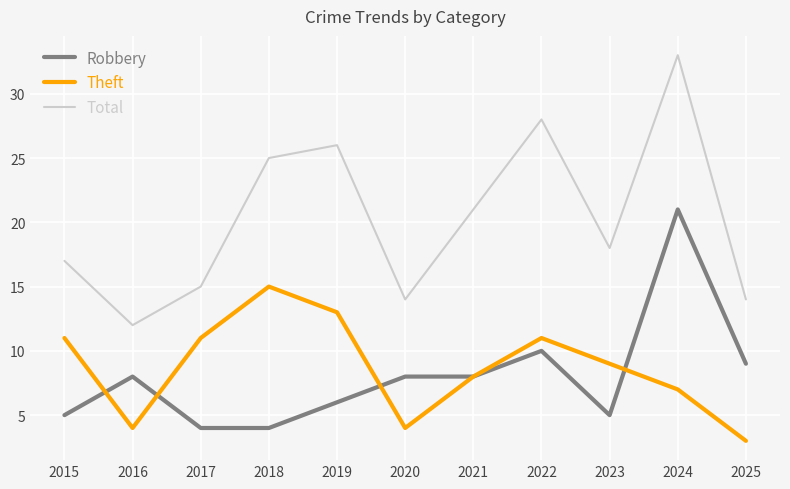

What is the sum of all Total values?

223